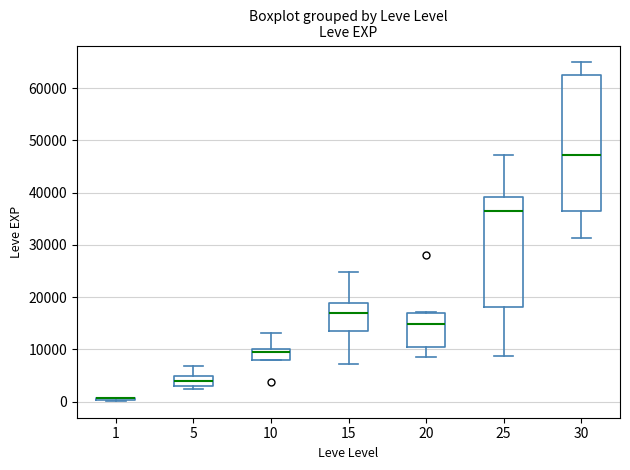

Reading left to right, read every box against the y-axis: the position of its median line, the range the box covers, and the ends of its whiskers. The values are not printed on the chart, so give them approximately, as read against the axis.

1: box collapsed to a line at 1000, whiskers 0 to 1000
5: median 4000, box 3000 to 5000, whiskers 2000 to 7000
10: median 9000, box 8000 to 10000, whiskers 8000 to 13000
15: median 17000, box 14000 to 19000, whiskers 7000 to 25000
20: median 15000, box 10000 to 17000, whiskers 9000 to 17000
25: median 36000, box 18000 to 39000, whiskers 9000 to 47000
30: median 47000, box 36000 to 63000, whiskers 31000 to 65000